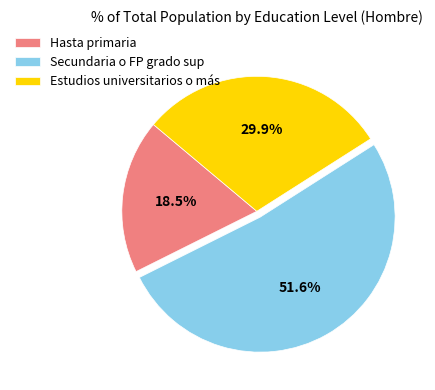

Does Secundaria o FP grado sup represent more than half of the total?

Yes